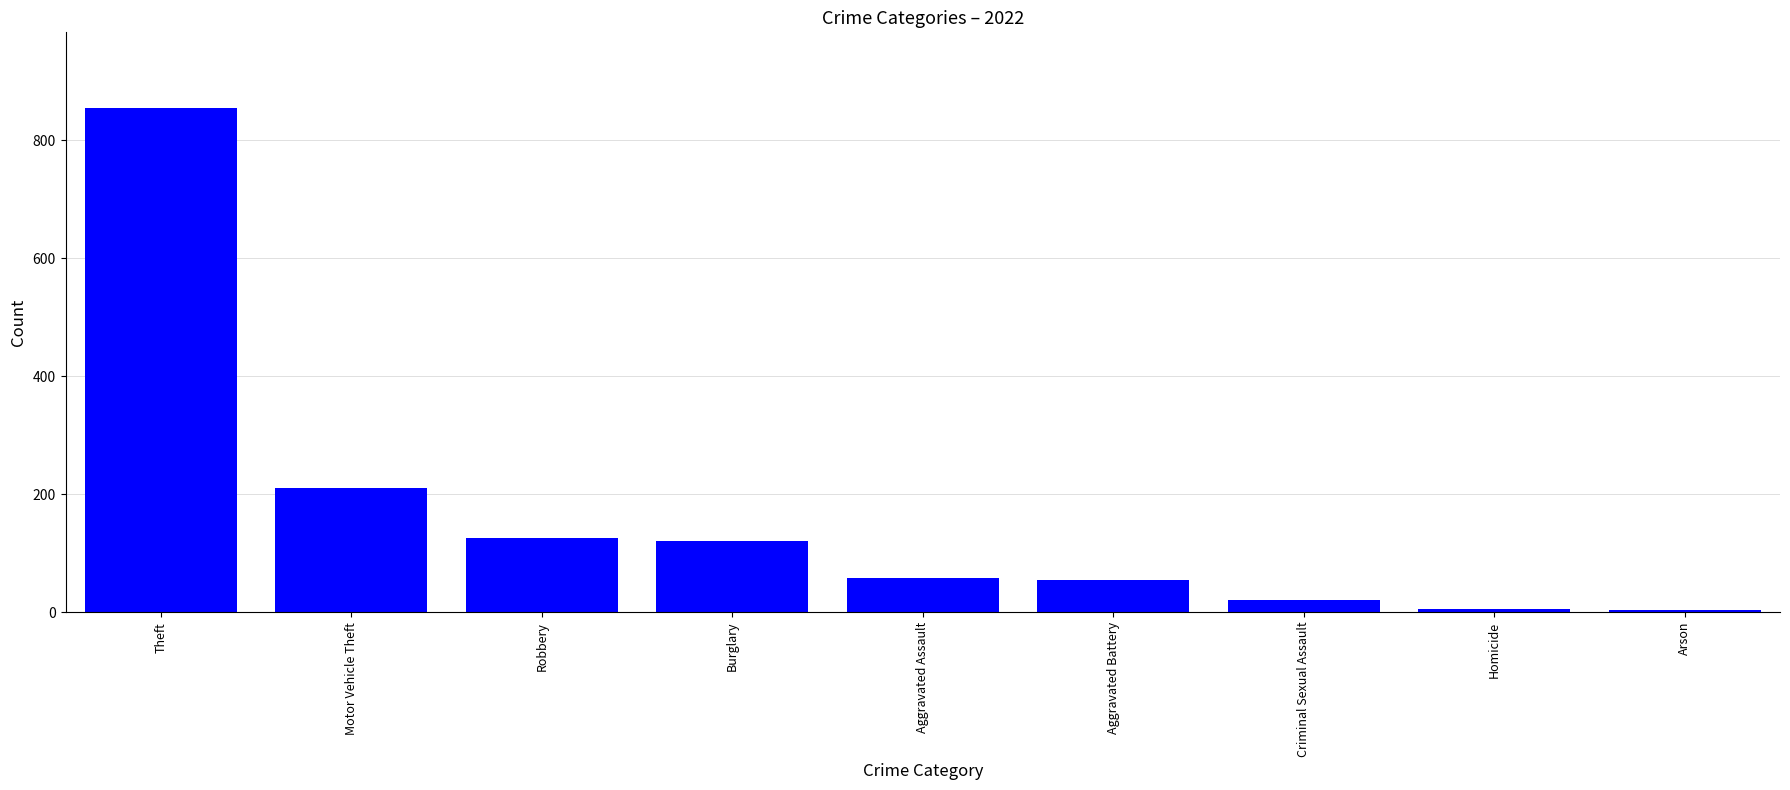

Which has a higher value, Theft or Aggravated Assault?

Theft